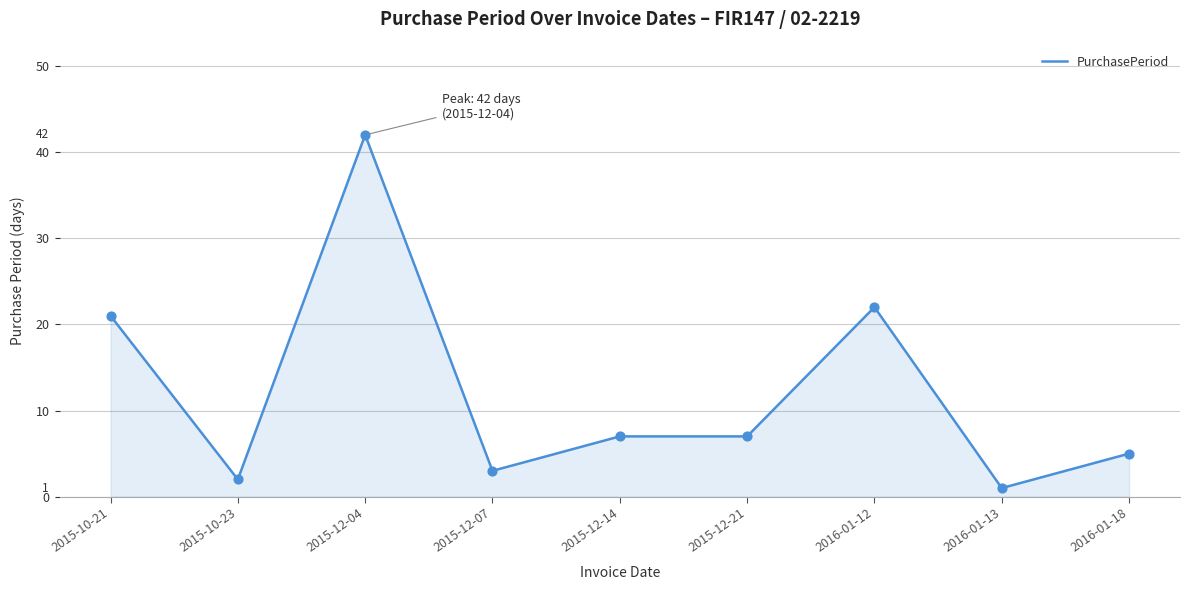

Between 2015-12-14 and 2015-10-23, which is larger?

2015-12-14